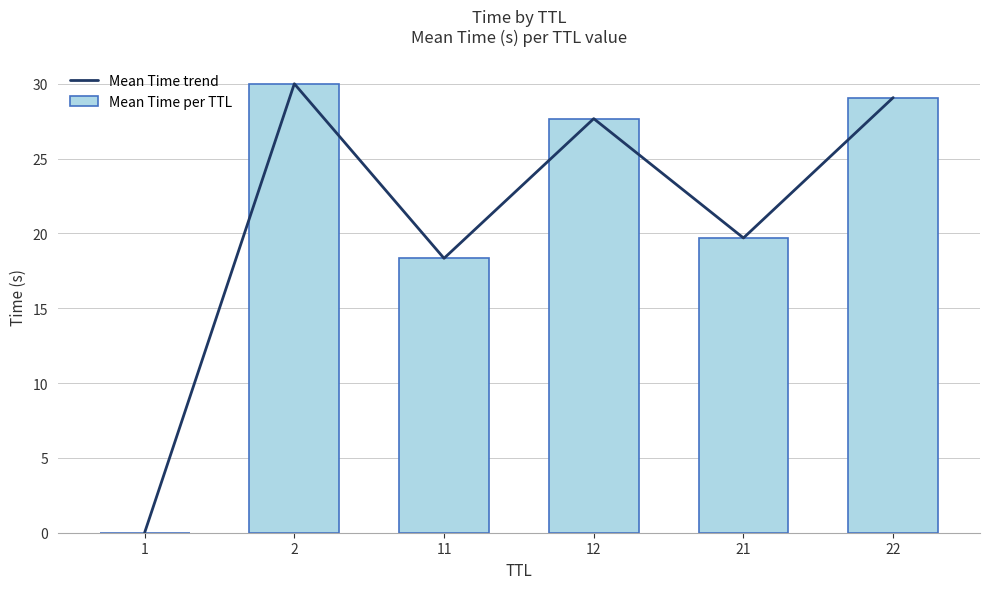

At how many categories does at least one series exceed 3?

5